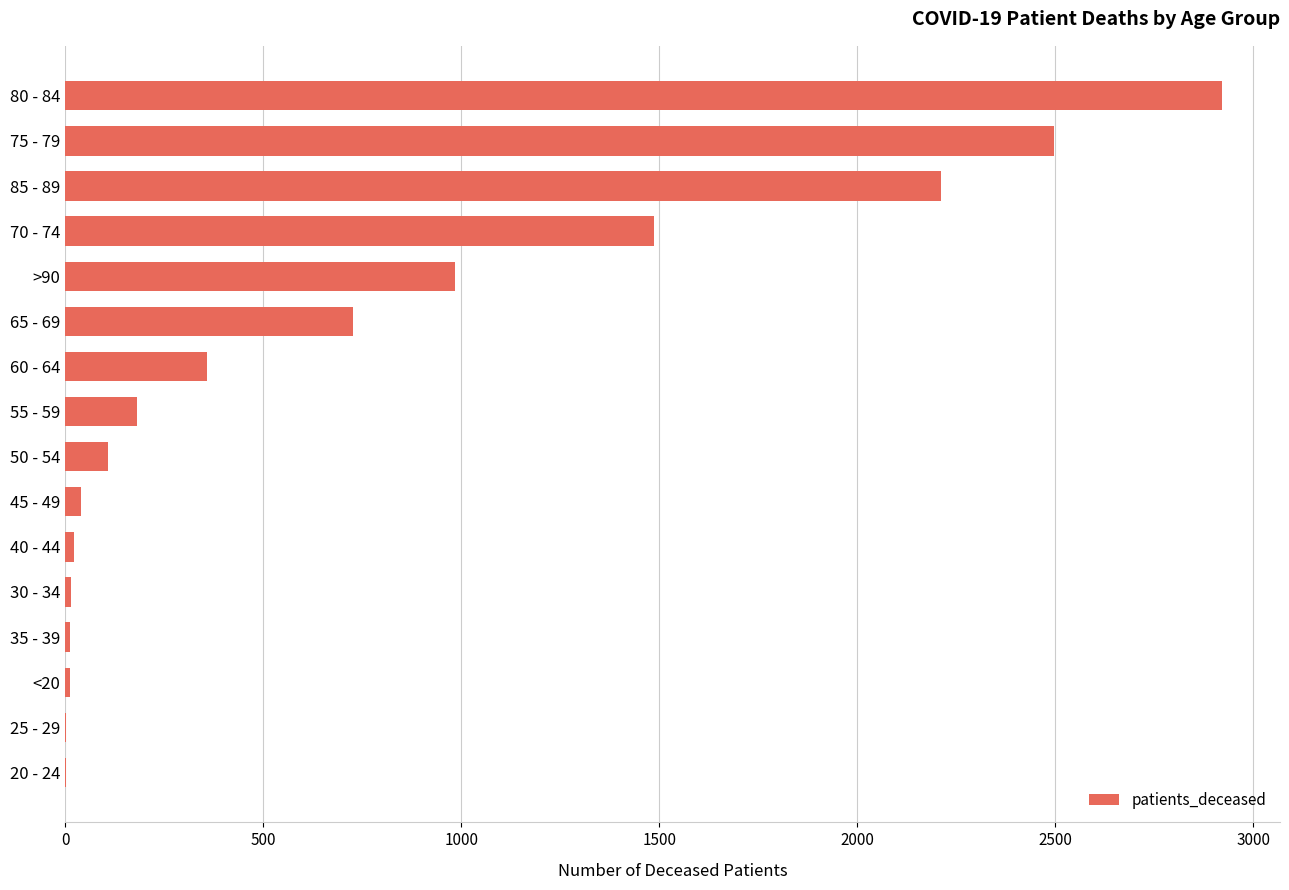

What is the sum of all values?

11575